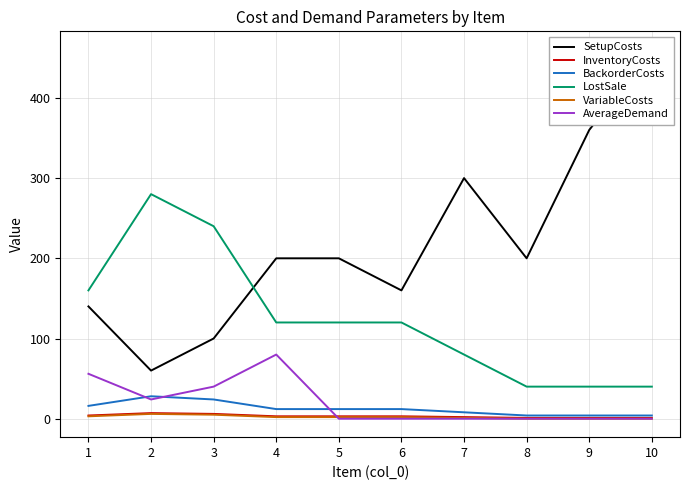

Is it true that BackorderCosts equals 8 at 7?

True